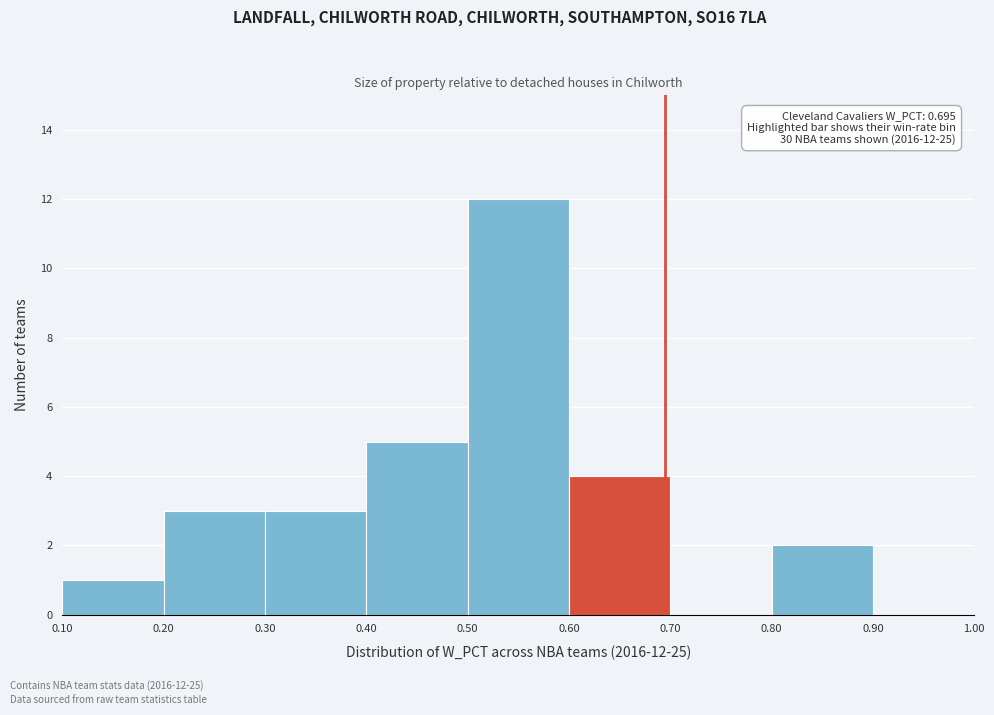

Which range on the x-axis has the tallest bar?

0.50 to 0.60